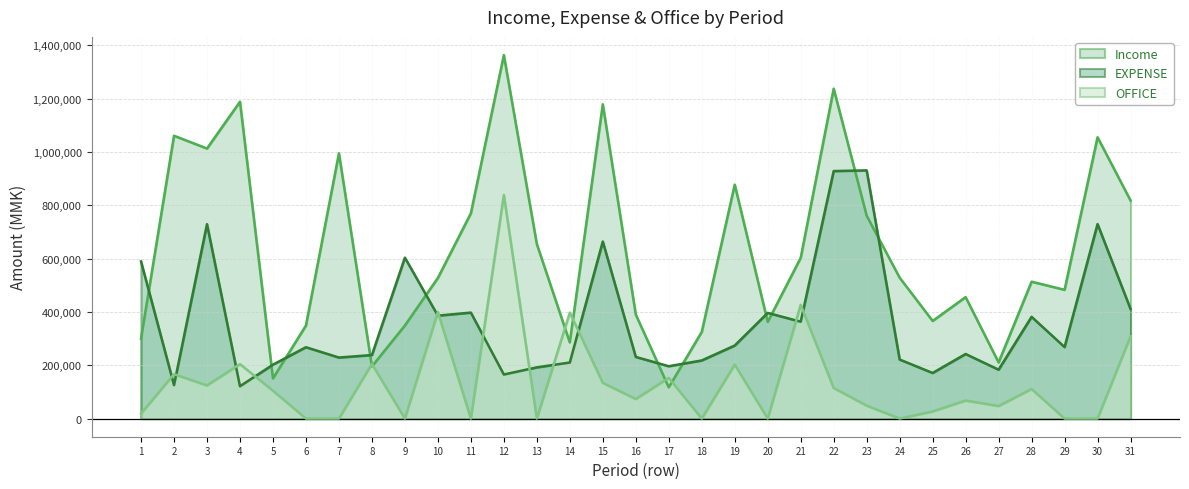

What is the sum of all OFFICE values?

4173100